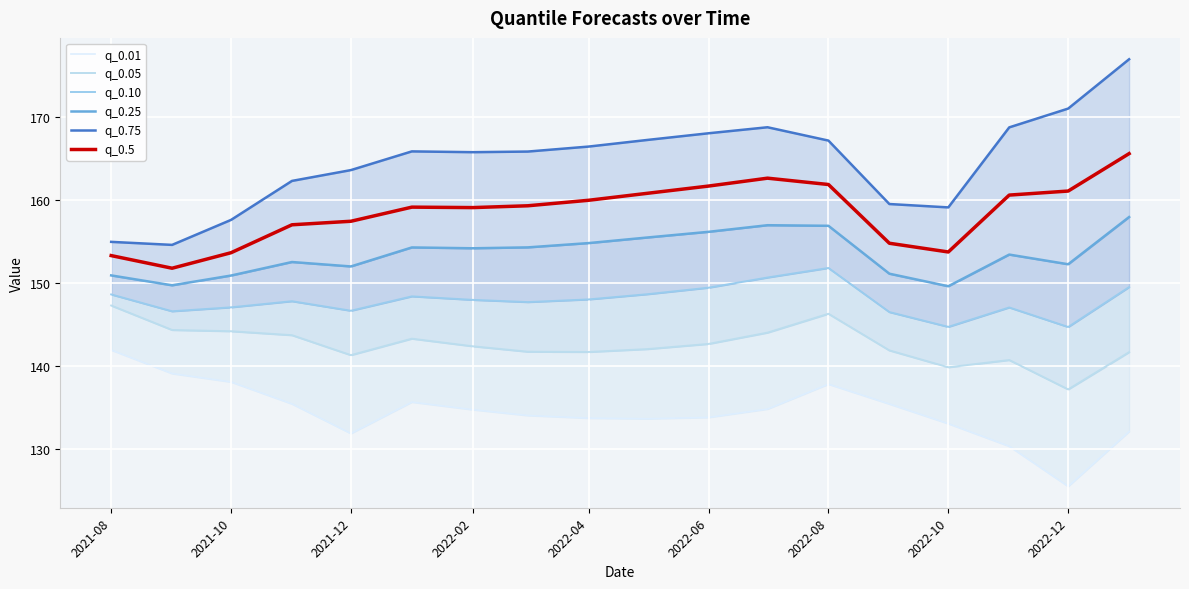

How many lines are shown in the chart?

6